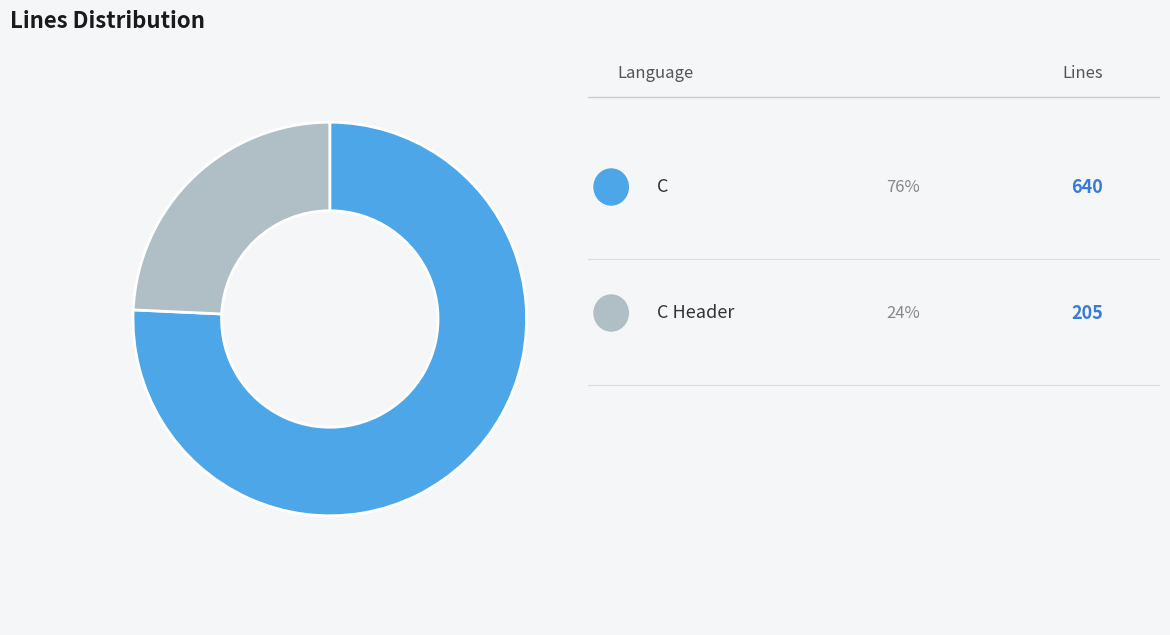

Does any single category account for the majority?

Yes